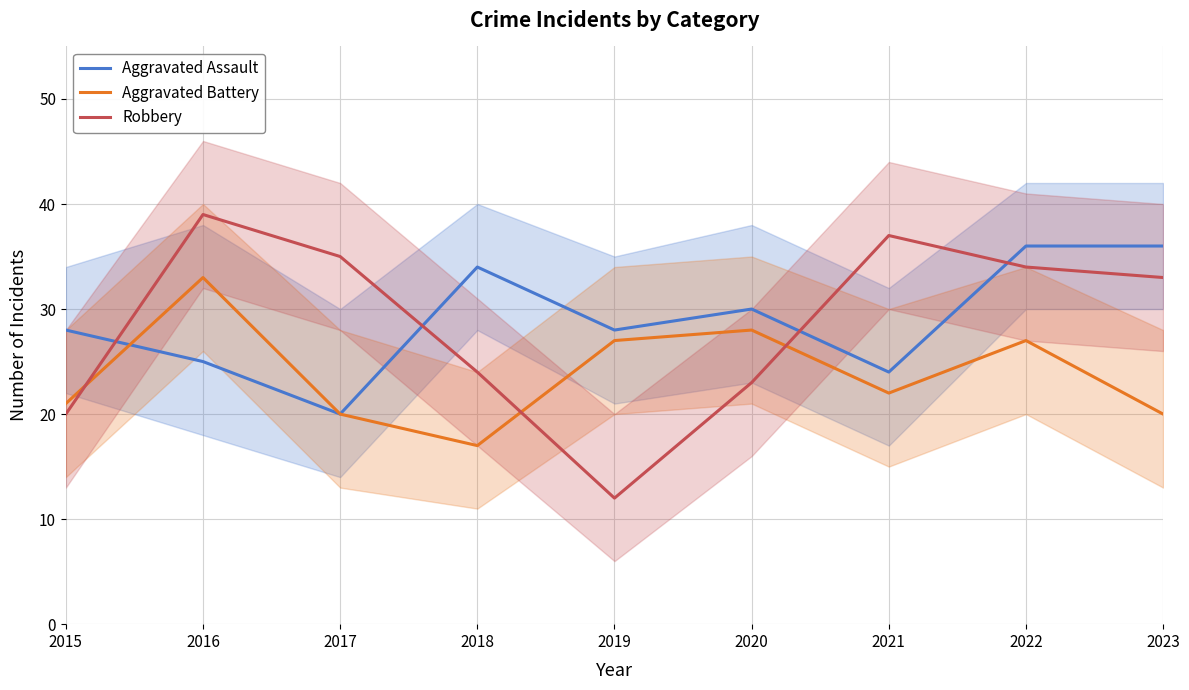

At which category does Robbery reach its first local valley?

2019